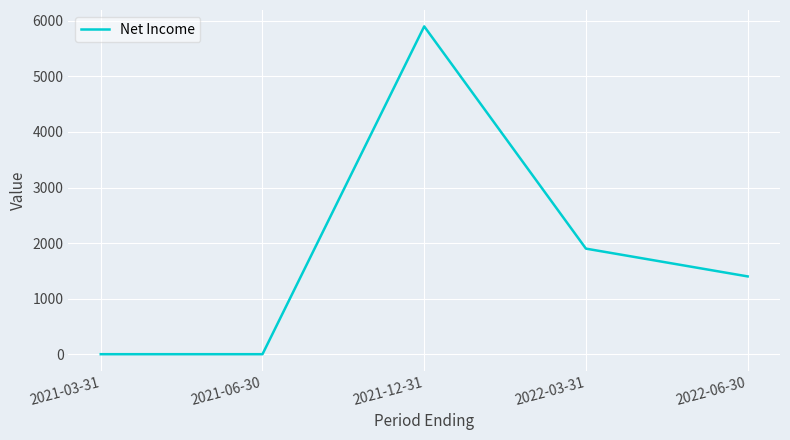

Which label corresponds to the largest value in the chart?

2021-12-31